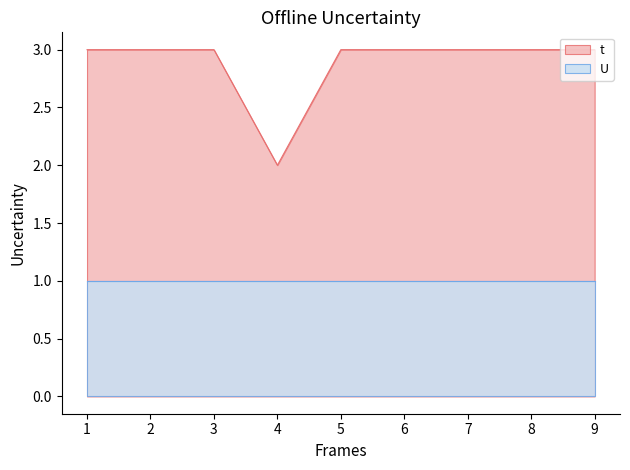

How many values are between 3 and 4?

8